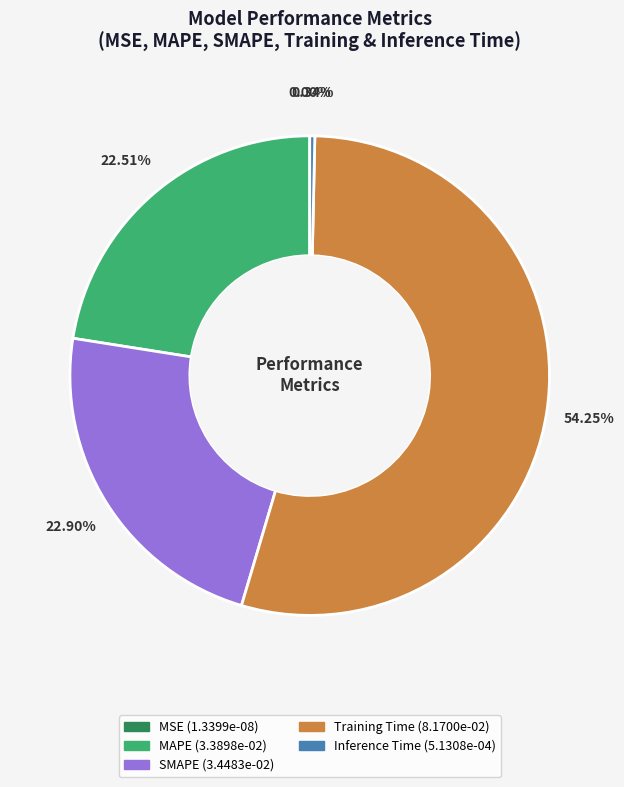

Does Training Time represent more than half of the total?

Yes